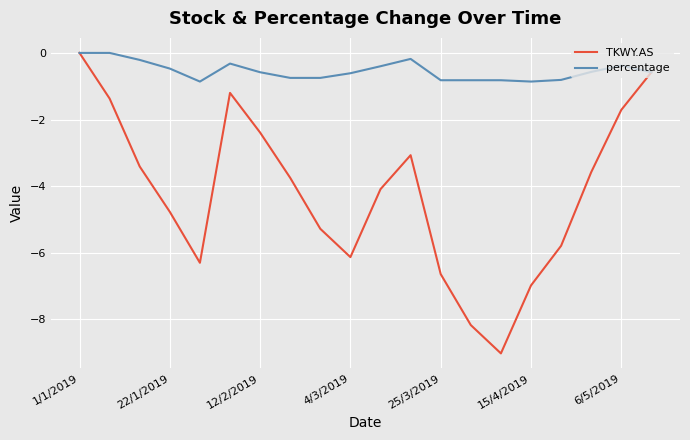

What is the minimum value for percentage?

-0.9